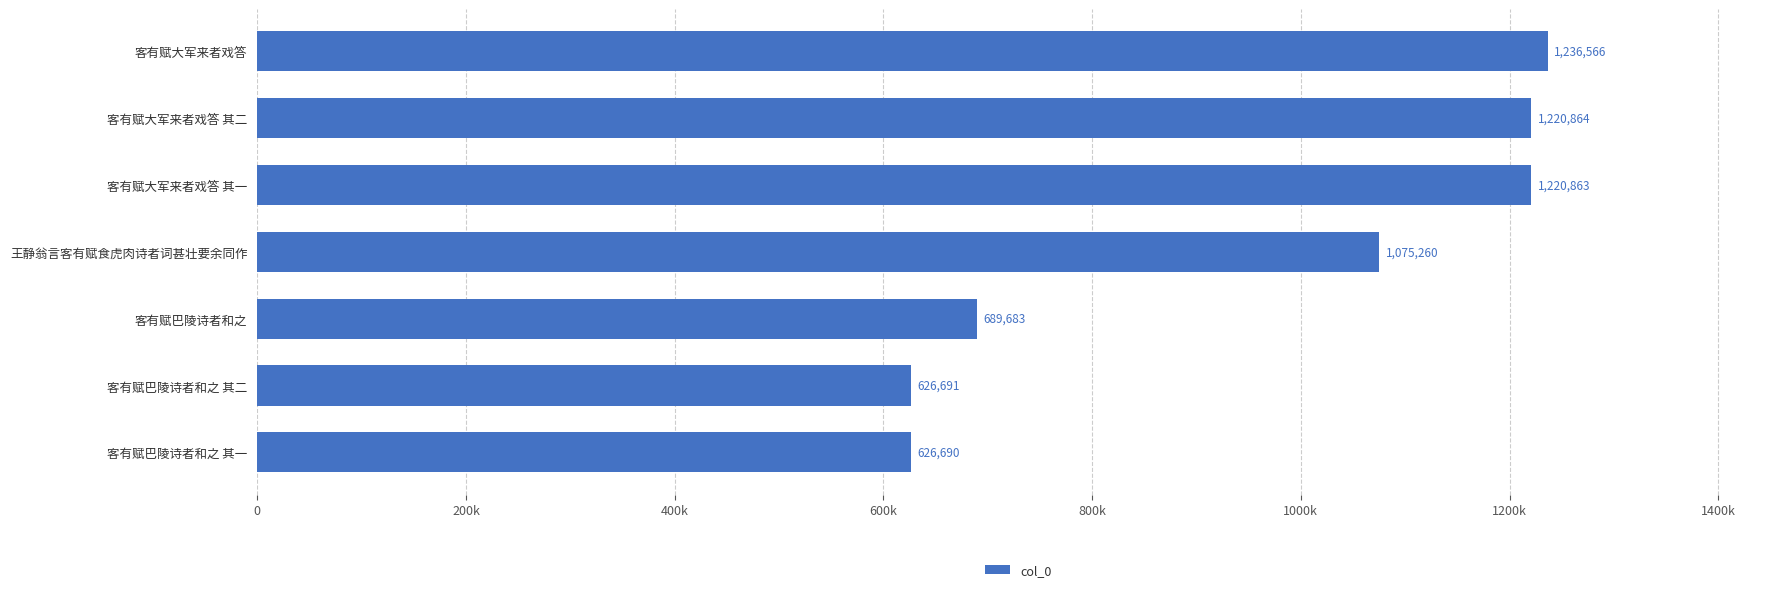

How many categories are shown in the chart?

7